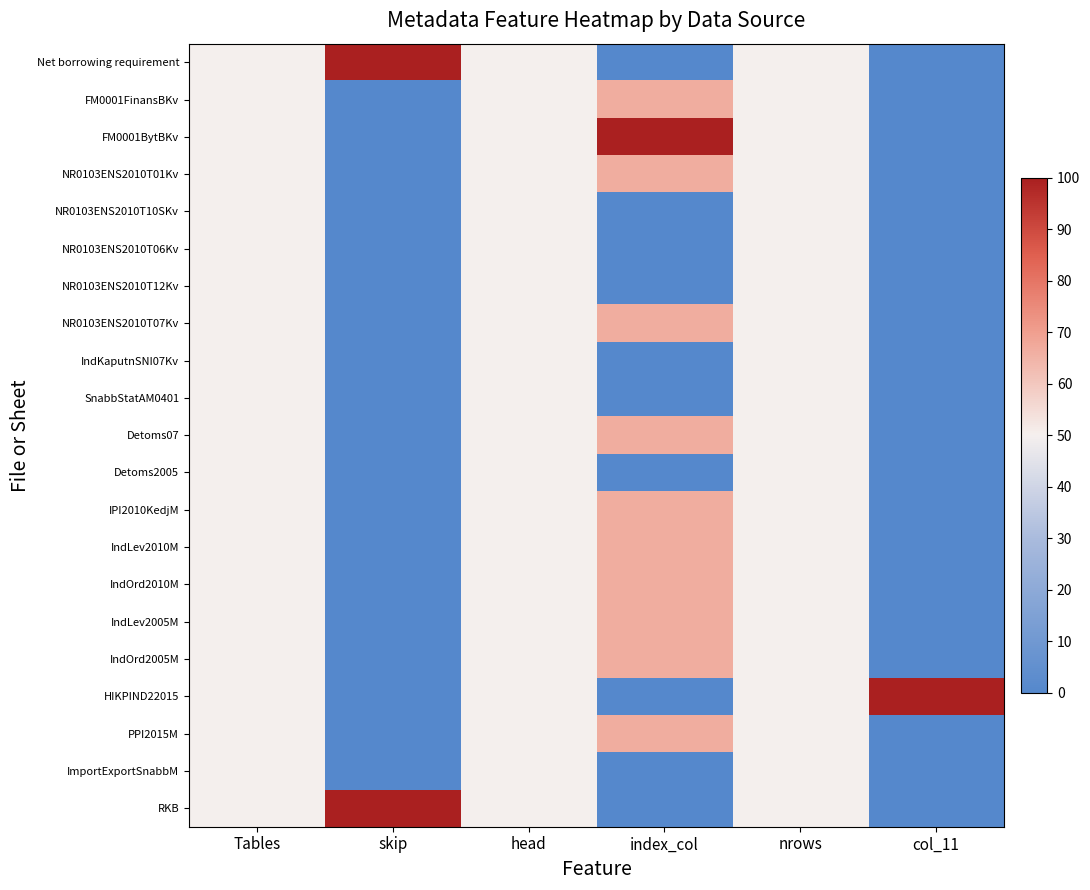

Count the number of data series in this chart.

21